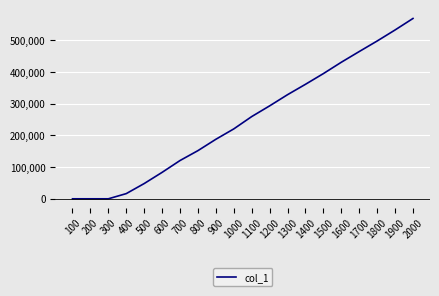

The value at 800 is 249409. True or false?

False